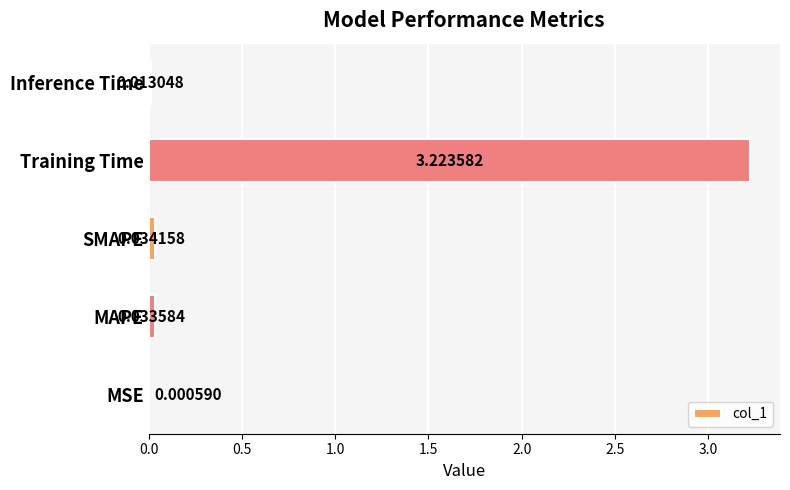

Which has a higher value, MAPE or Inference Time?

MAPE